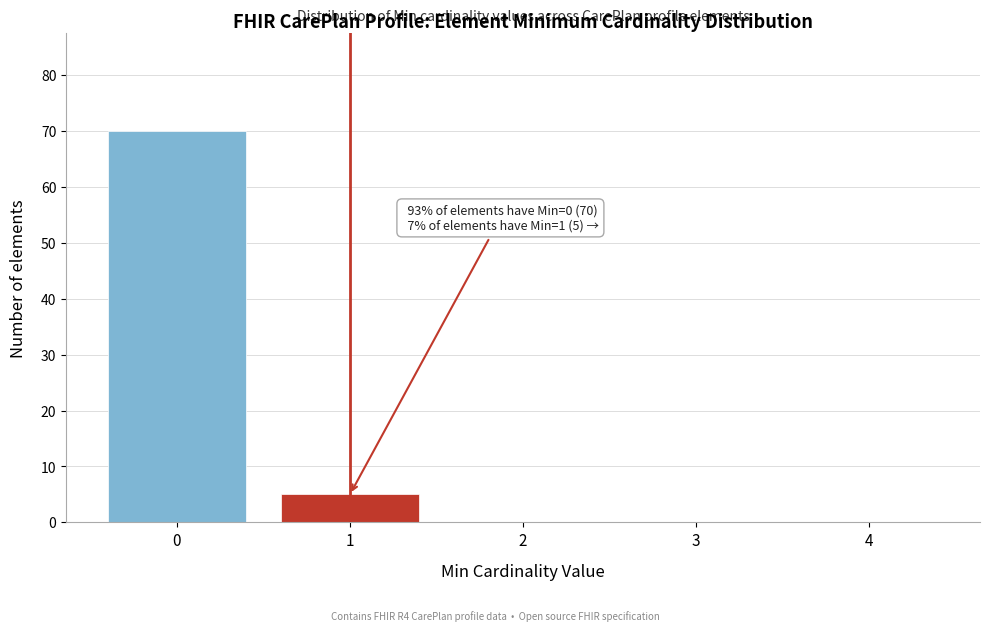

Reading right to left, extract all data points from this chart.

4=0	3=0	2=0	1=5	0=70